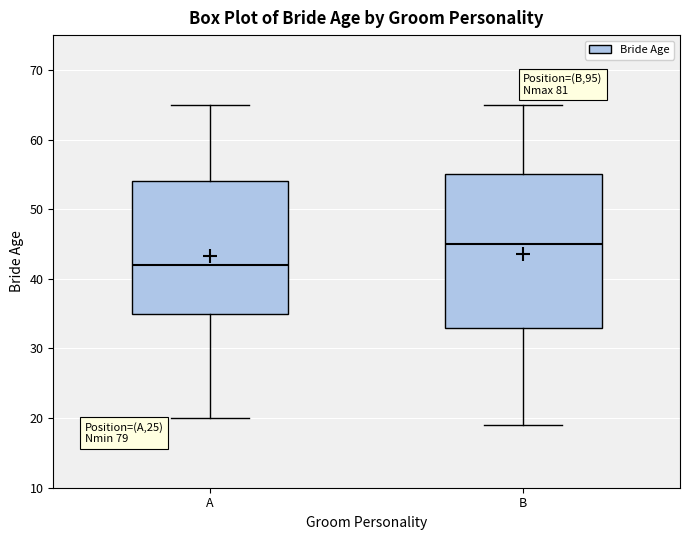

Which box has the highest median line?

B